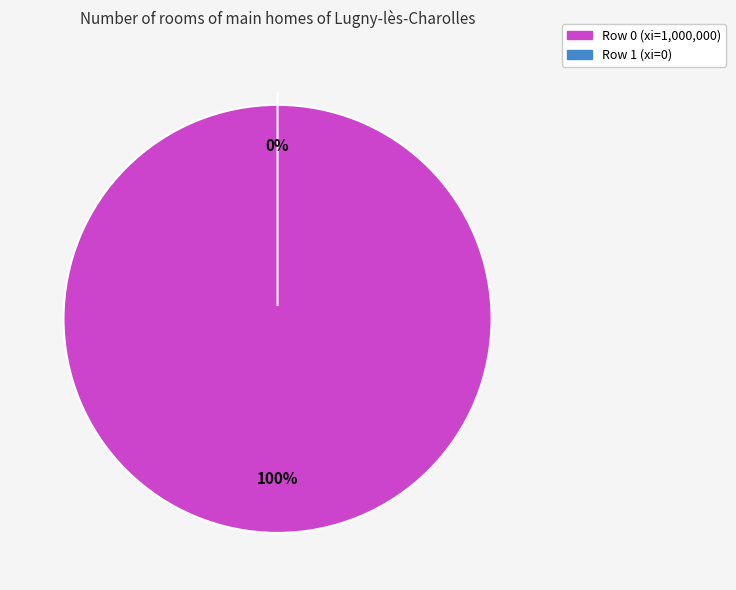

To the nearest percent, what is the difference between the largest and smallest slice percentages?

100%